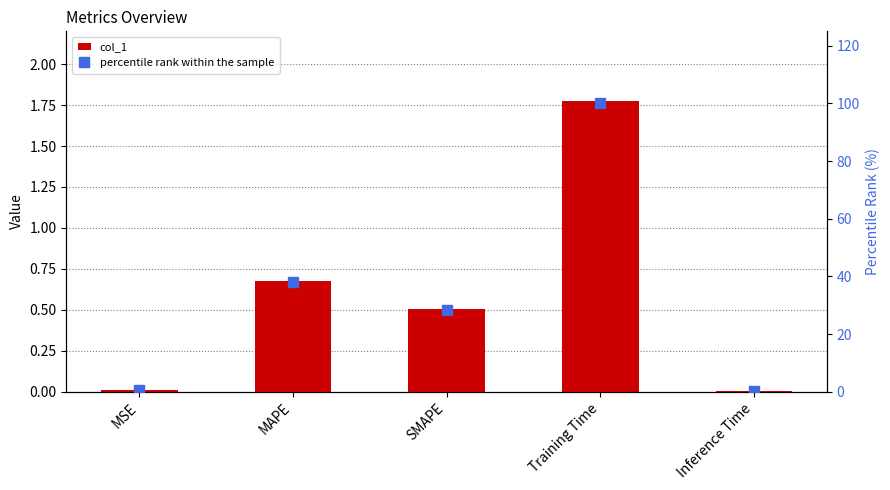

Which series has the widest spread of values?

percentile rank within the sample